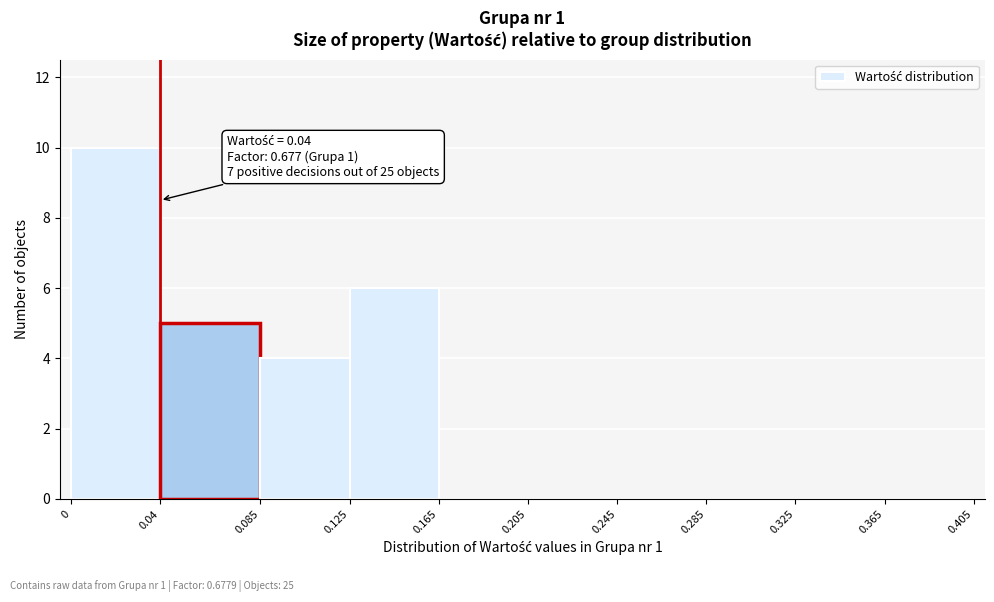

Which range on the x-axis has the tallest bar?

0 to 0.04